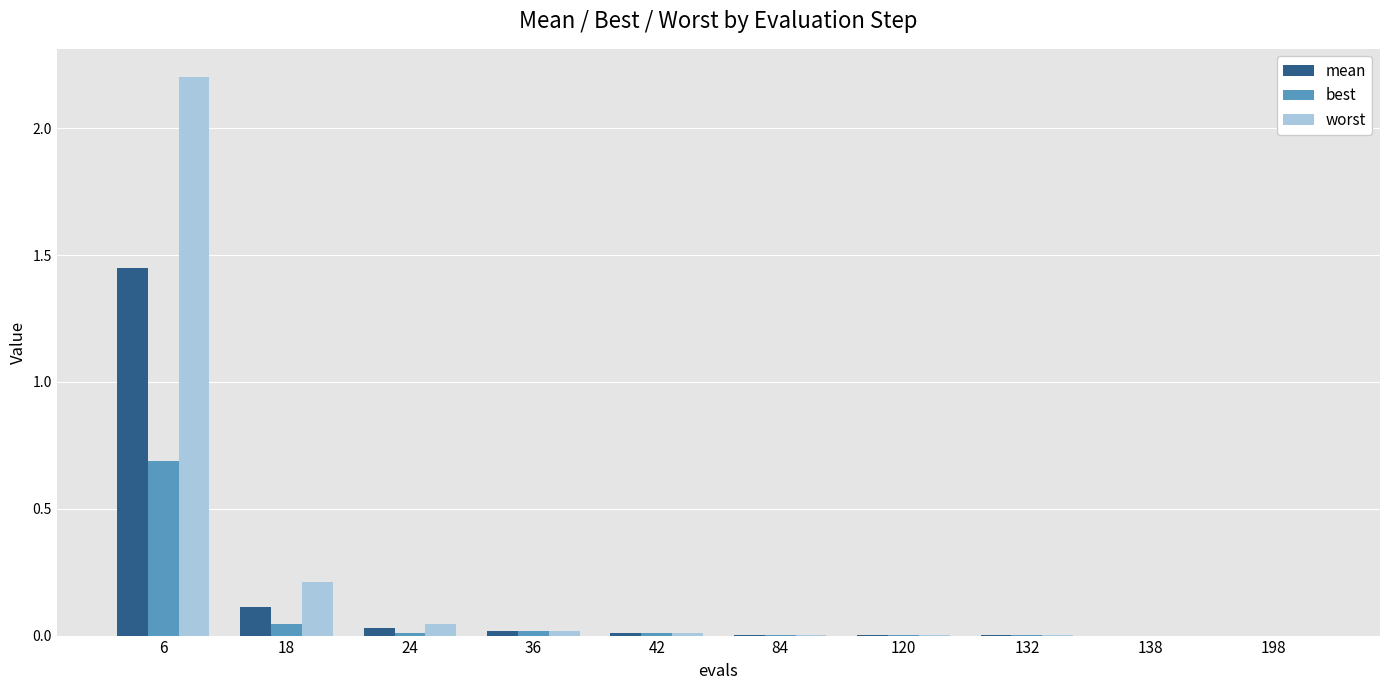

Between 18 and 132, which series saw the biggest shift?

worst